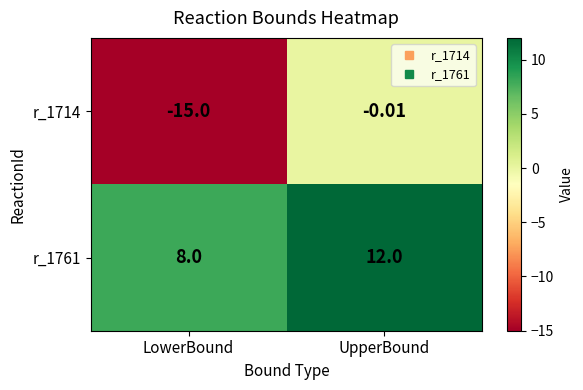

List the labels in order of r_1761 value, largest first.

UpperBound, LowerBound